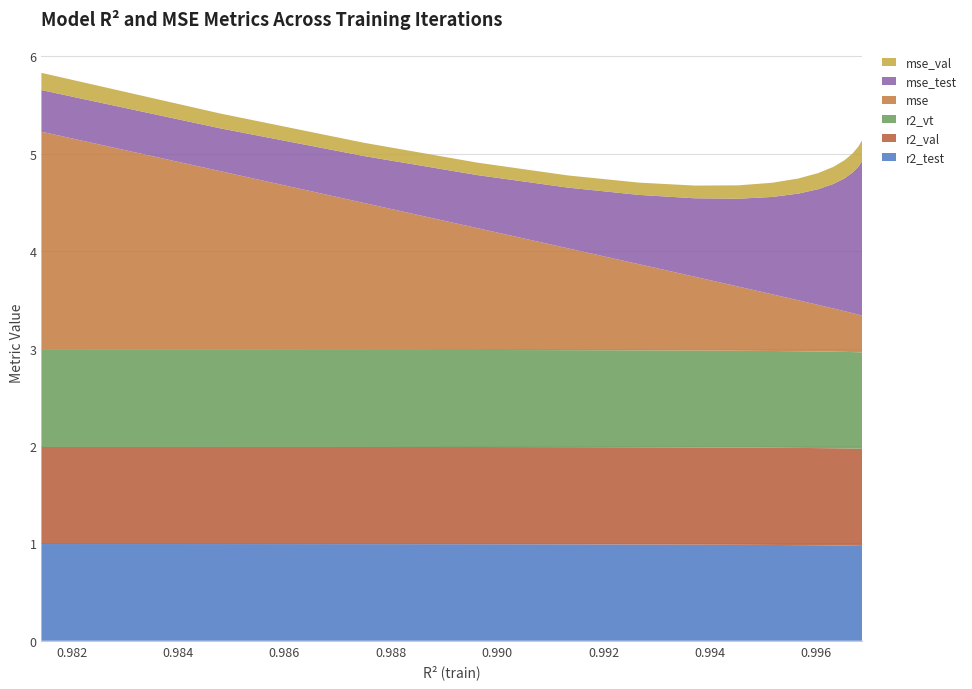

Reading left to right, extract all data points from this chart.

r2_test: 1.0	1.0	1.0	1.0	1.0	1.0	1.0	1.0	1.0	1.0	1.0	1.0	1.0	1.0	1.0	1.0
r2_val: 1.0	1.0	1.0	1.0	1.0	1.0	1.0	1.0	1.0	1.0	1.0	1.0	1.0	1.0	1.0	1.0
r2_vt: 1.0	1.0	1.0	1.0	1.0	1.0	1.0	1.0	1.0	1.0	1.0	1.0	1.0	1.0	1.0	1.0
mse: 2.2	1.8	1.5	1.2	1.0	0.9	0.8	0.7	0.6	0.5	0.5	0.4	0.4	0.4	0.4	0.4
mse_test: 0.4	0.4	0.5	0.5	0.6	0.7	0.8	0.9	1.0	1.1	1.2	1.3	1.4	1.4	1.5	1.6
mse_val: 0.2	0.2	0.1	0.1	0.1	0.1	0.1	0.1	0.1	0.2	0.2	0.2	0.2	0.2	0.2	0.2